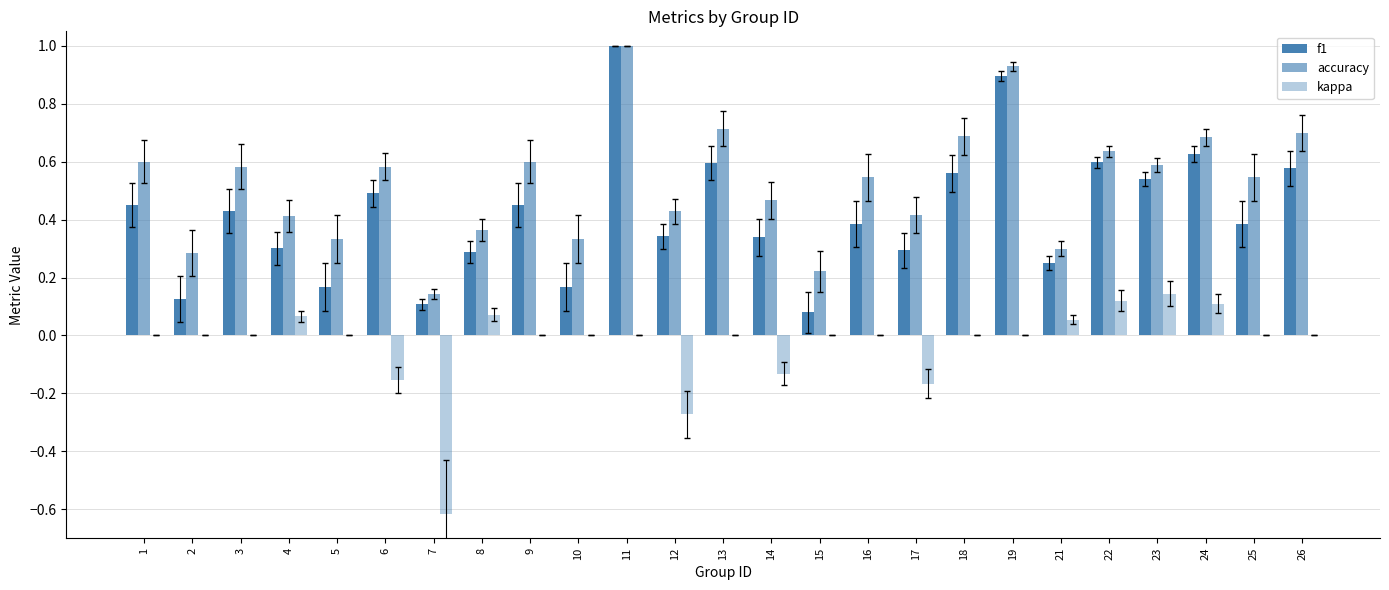

Count the number of categories in the chart.

25